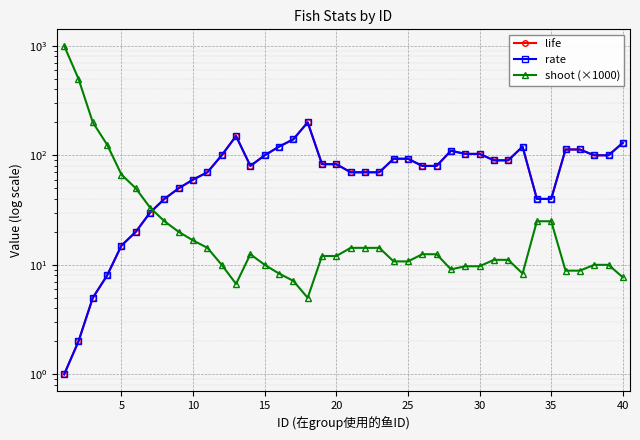

Which series has the widest spread of values?

shoot (×1000)